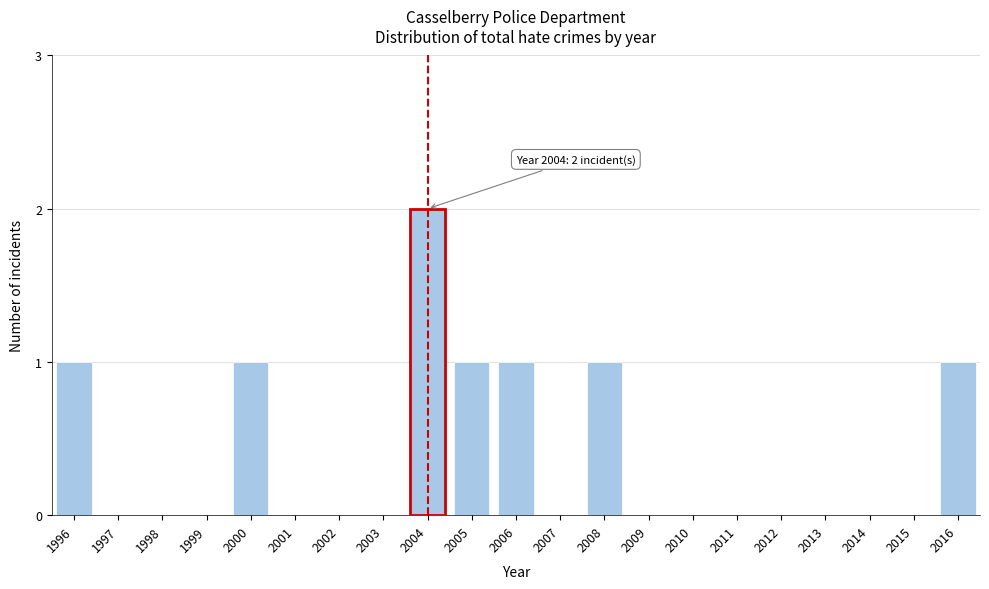

Reading left to right, list all the values displayed in this chart.

1996=1	1997=0	1998=0	1999=0	2000=1	2001=0	2002=0	2003=0	2004=2	2005=1	2006=1	2007=0	2008=1	2009=0	2010=0	2011=0	2012=0	2013=0	2014=0	2015=0	2016=1